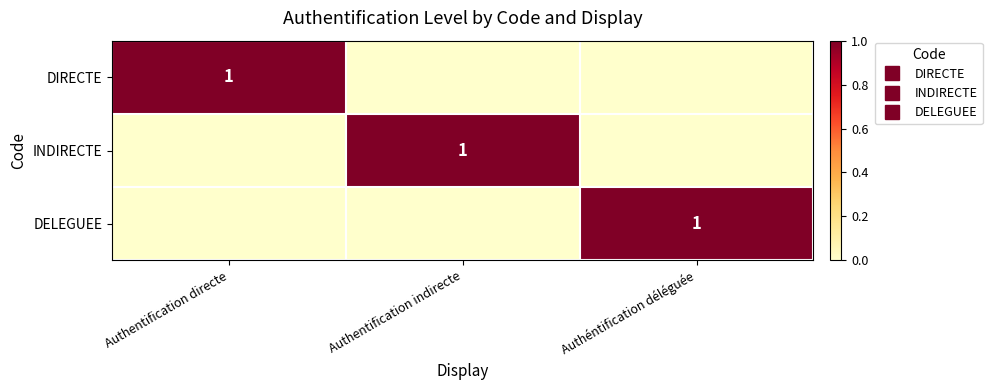

What is the difference between the maximum and minimum values in the DELEGUEE series?

1